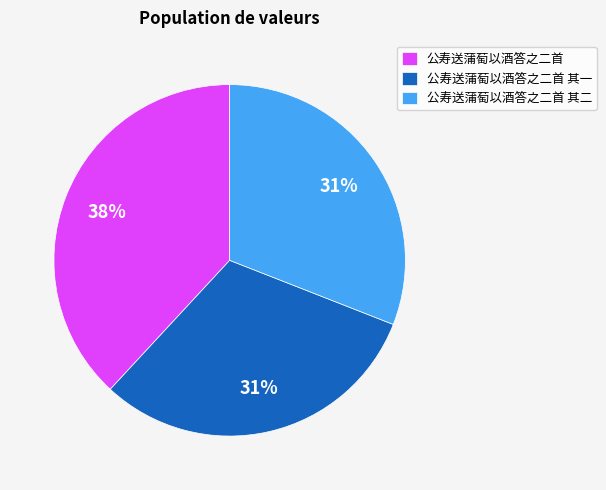

What is the largest slice in the pie chart?

公寿送蒲萄以酒答之二首